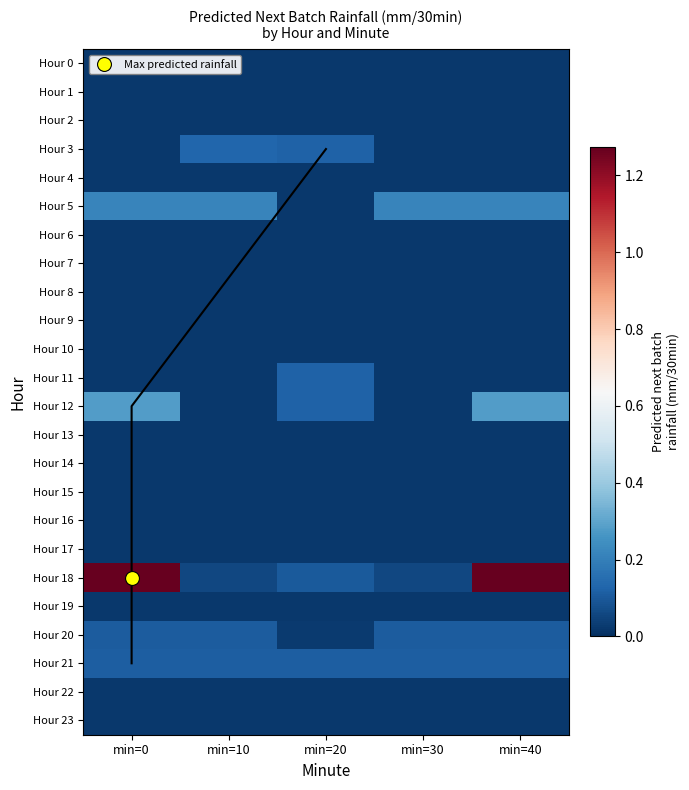

What is the total value across all series at min=20?

1.0